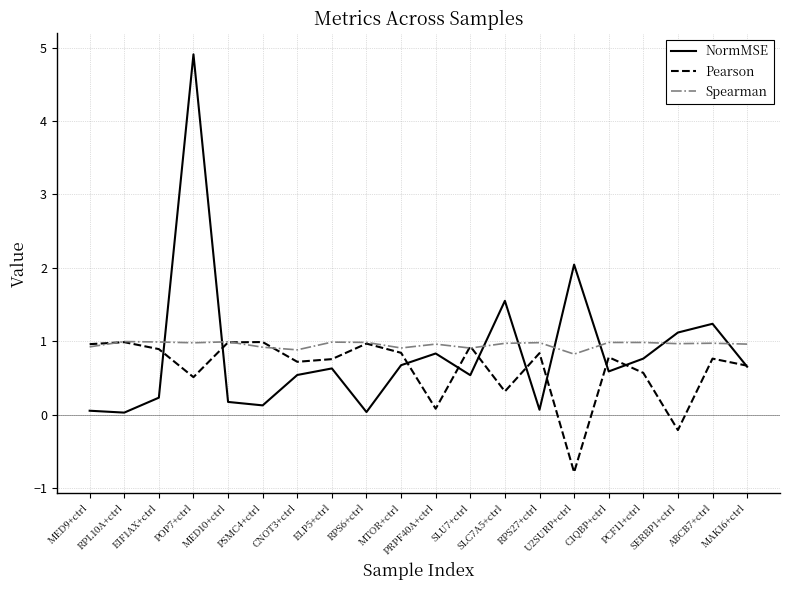

In Spearman, how many points are lower than both neighbors (excluding endpoints)?

6